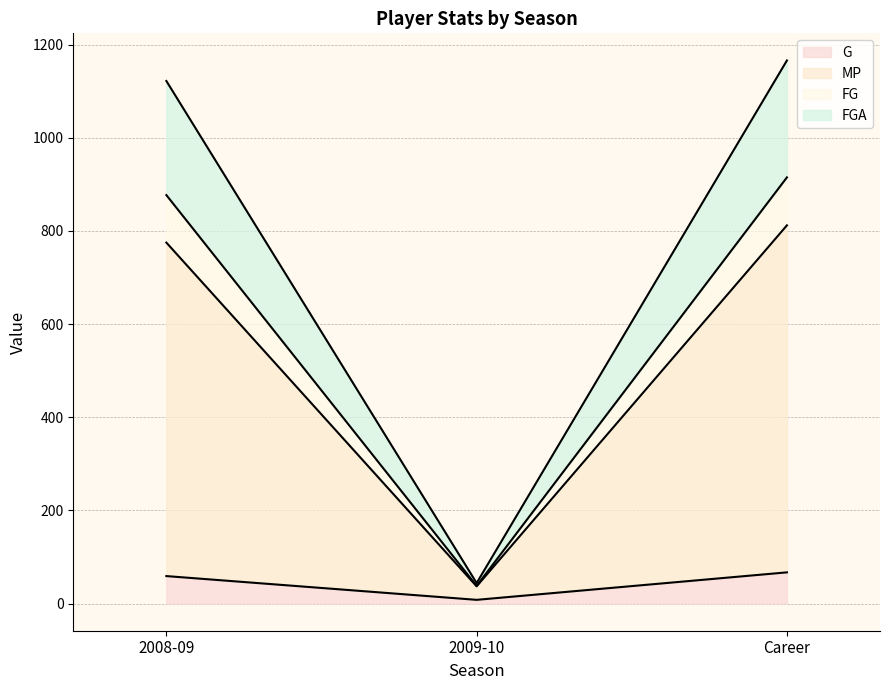

What is the sum of all G values?

134